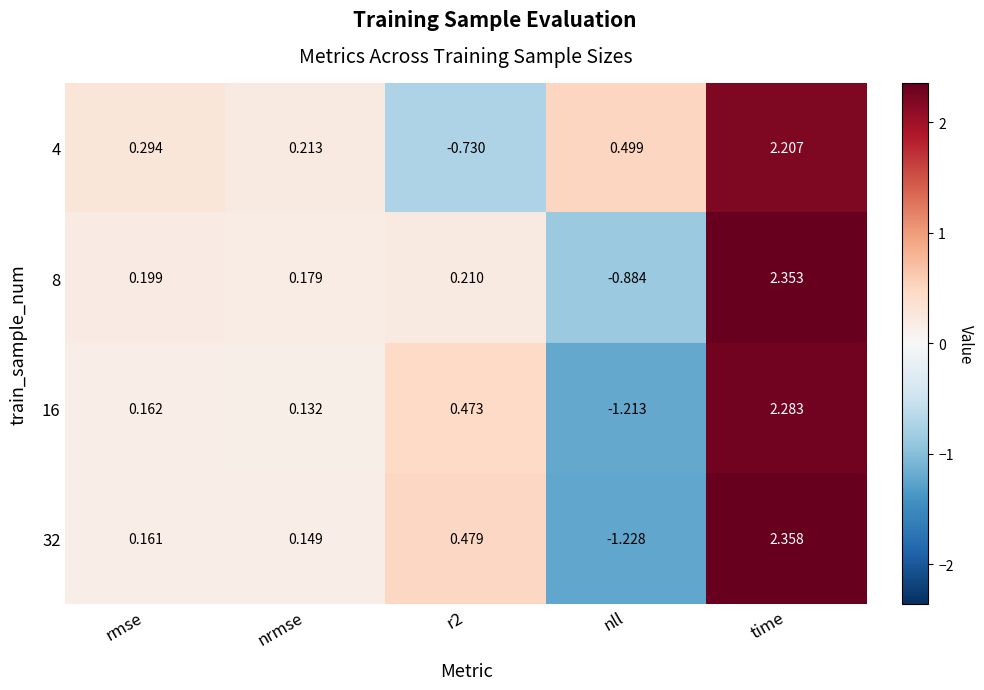

At which category is the sum across all series the highest?

time